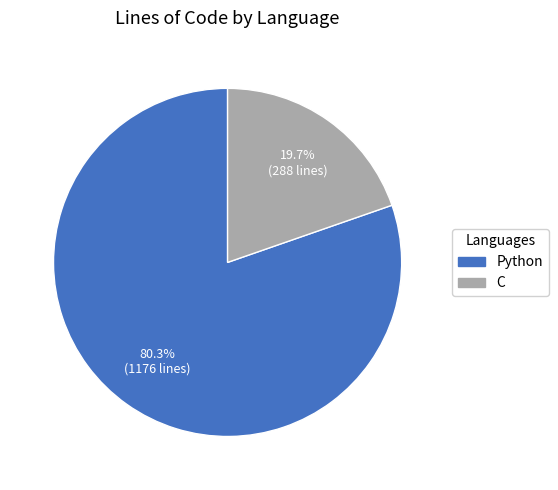

What is the ratio of the value at Python to the value at C?

4.1